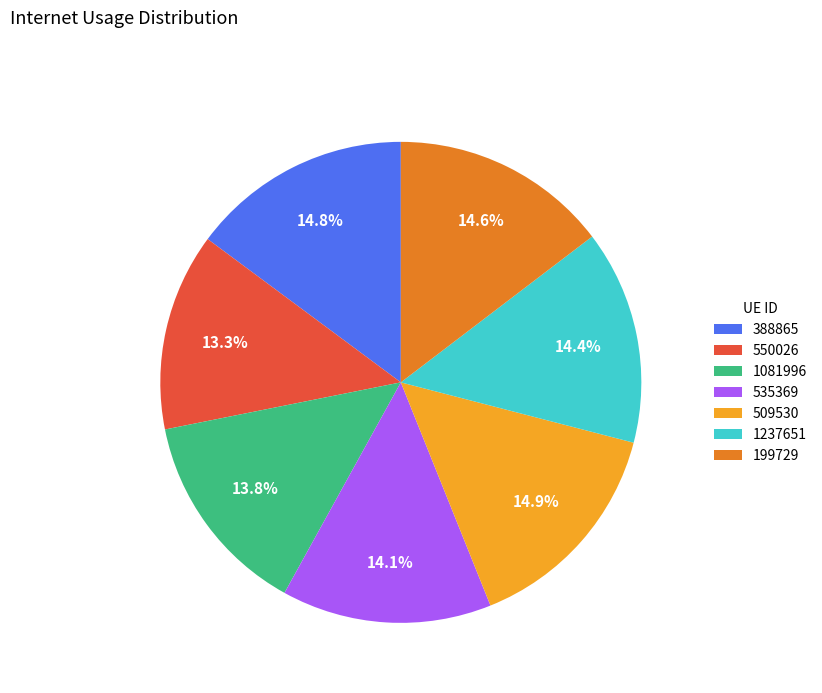

Is the sum of 1237651 and 509530 greater than half?

No